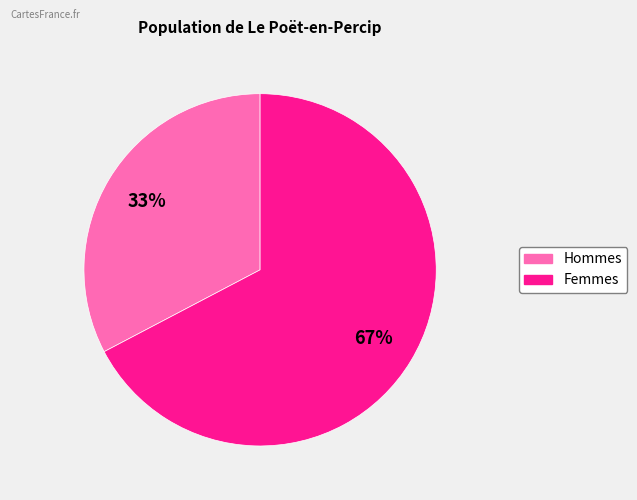

How many segments does this pie chart have?

2